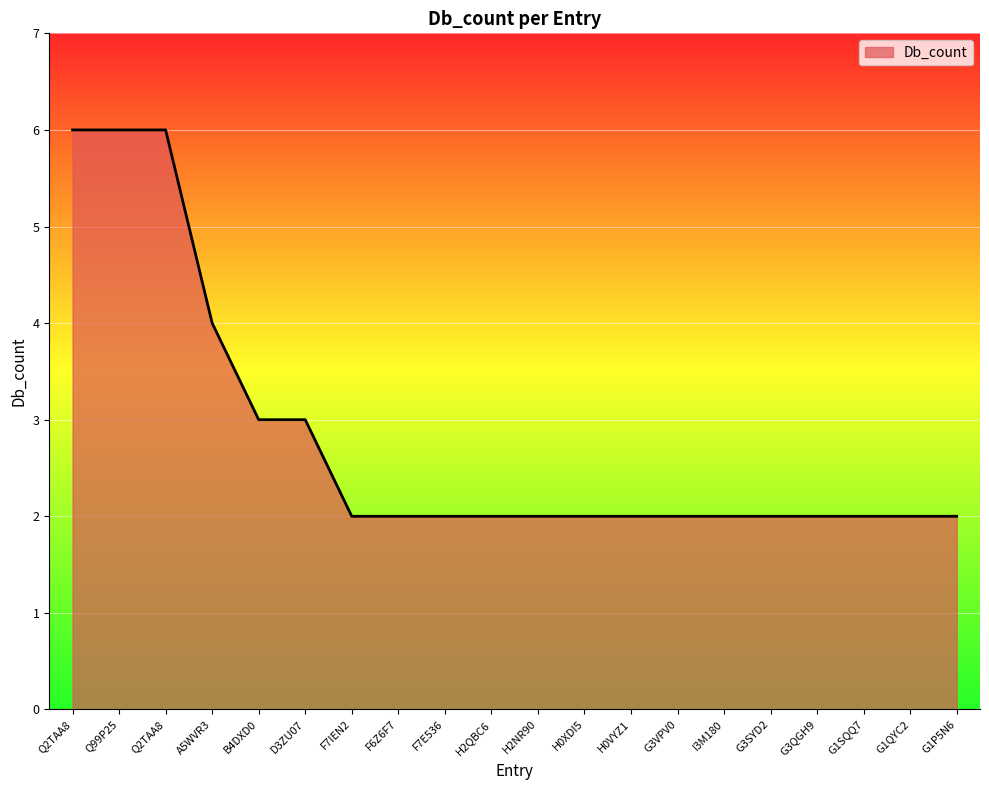

What is the difference between the second highest and second lowest values?

4